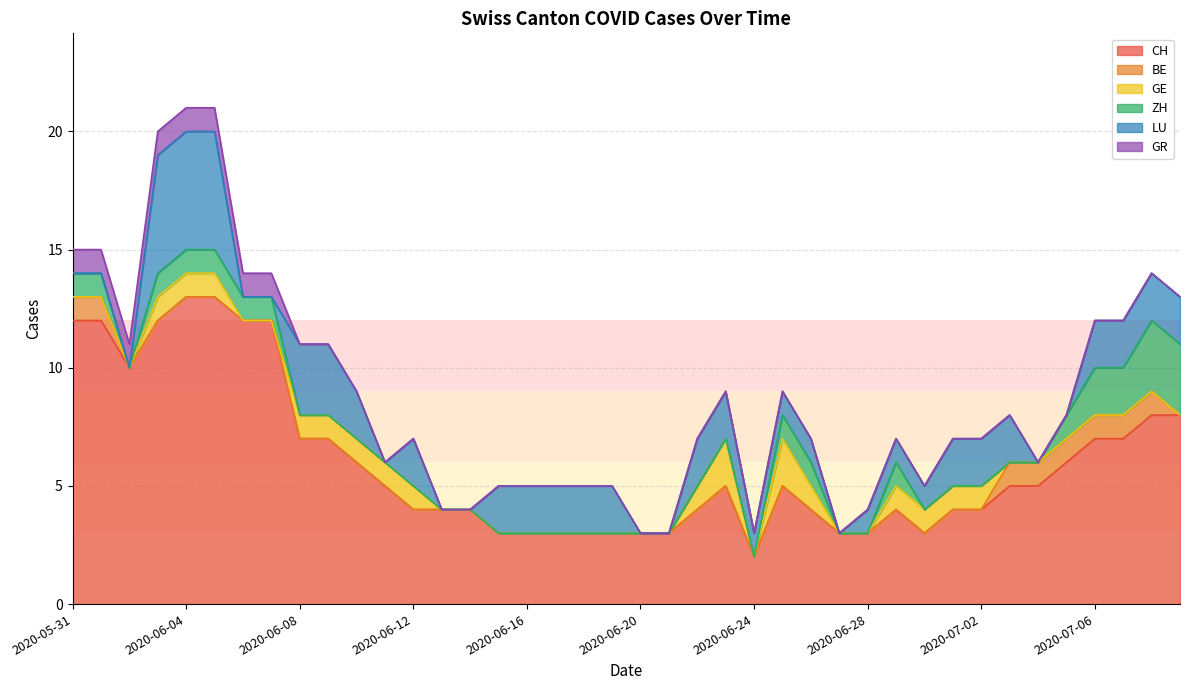

How many data points does each series have?

40